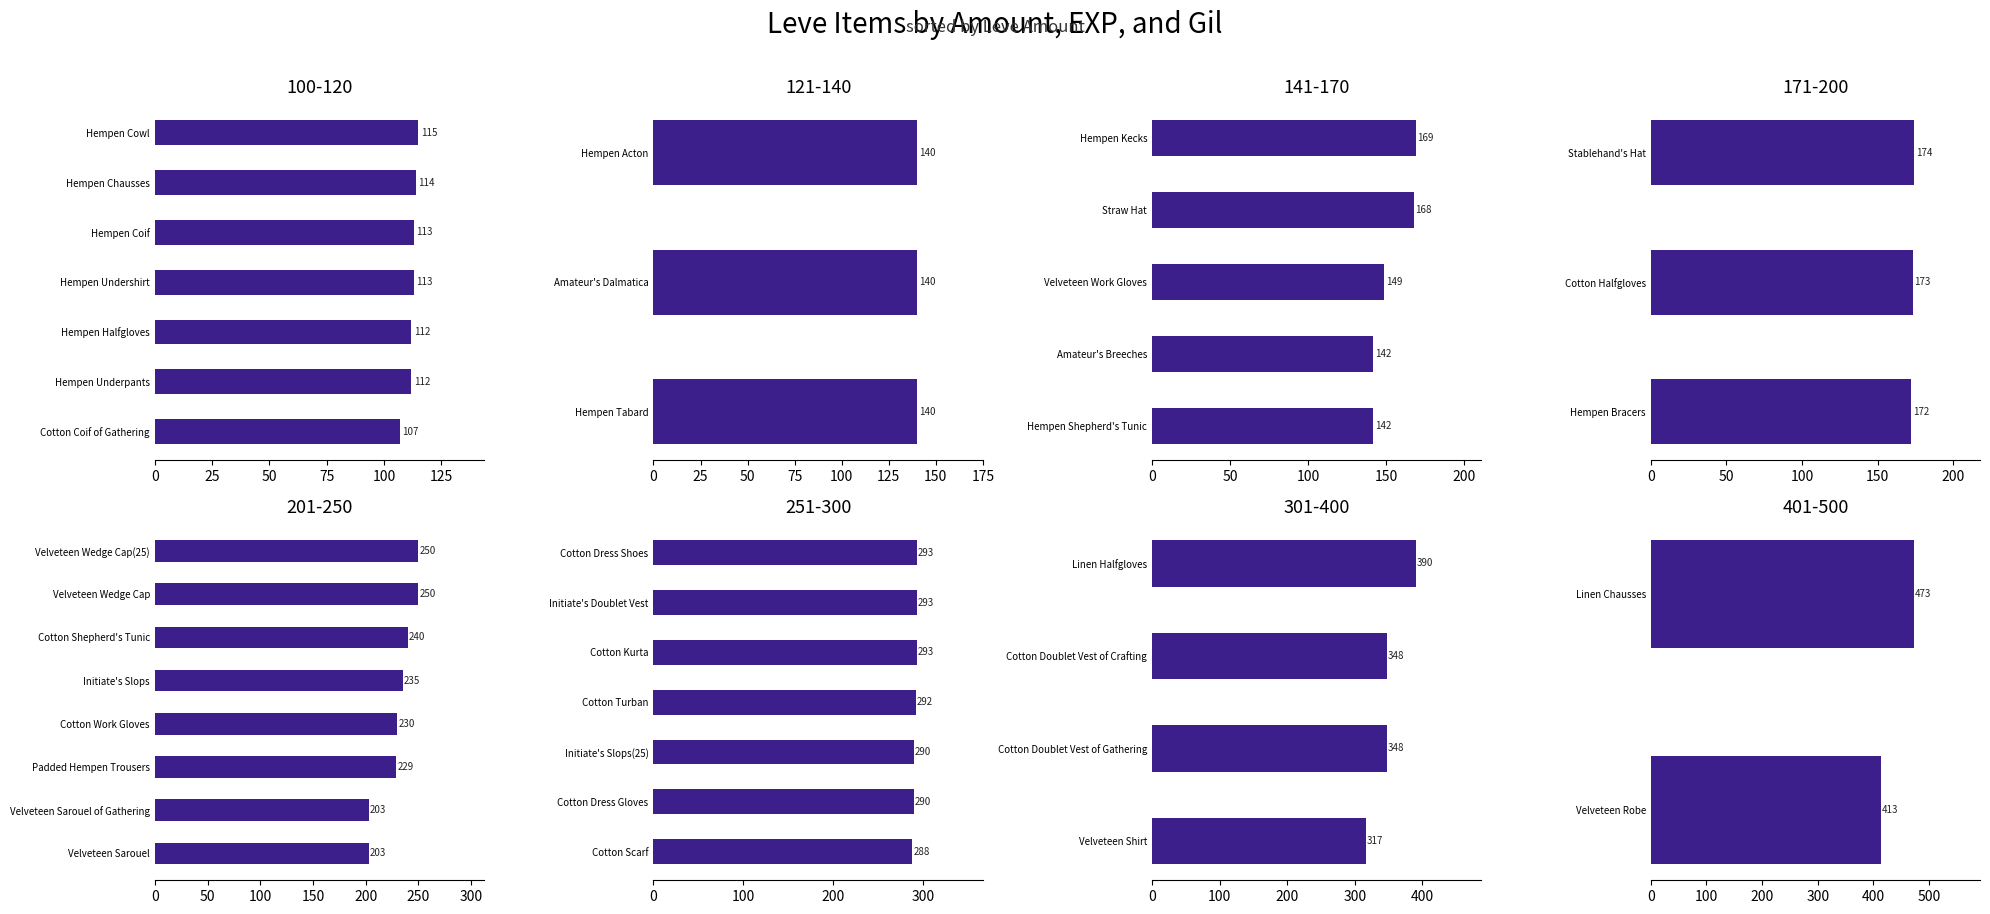

Which series has the largest total across all categories?

Leve Amount